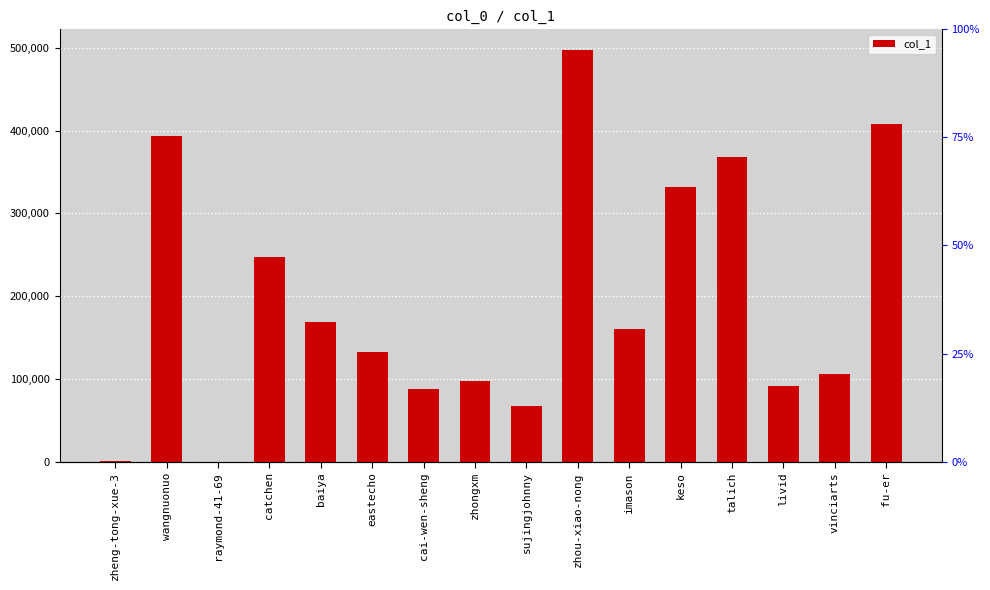

Reading left to right, transcribe all the data shown in this chart.

zheng-tong-xue-3=837	wangnuonuo=393911	raymond-41-69=69	catchen=247492	baiya=168317	eastecho=132283	cai-wen-sheng=87821	zhongxm=97239	sujingjohnny=66840	zhou-xiao-nong=497632	imason=160173	keso=331393	talich=367624	livid=91619	vinciarts=105733	fu-er=408178